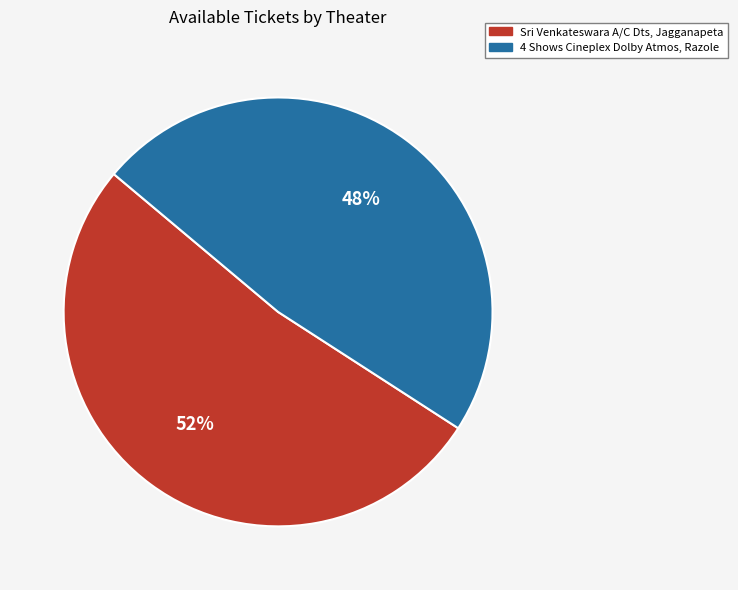

Does 4 Shows Cineplex Dolby Atmos, Razole account for over 50% of the chart?

No